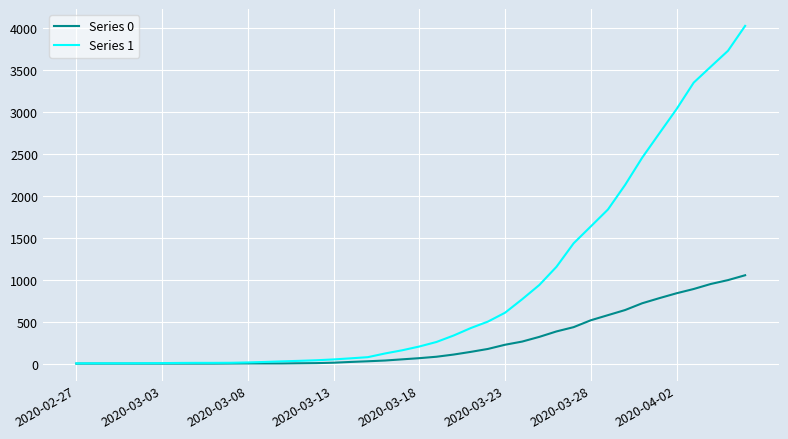

Rank the series by their maximum value, from highest to lowest.

Series 1, Series 0